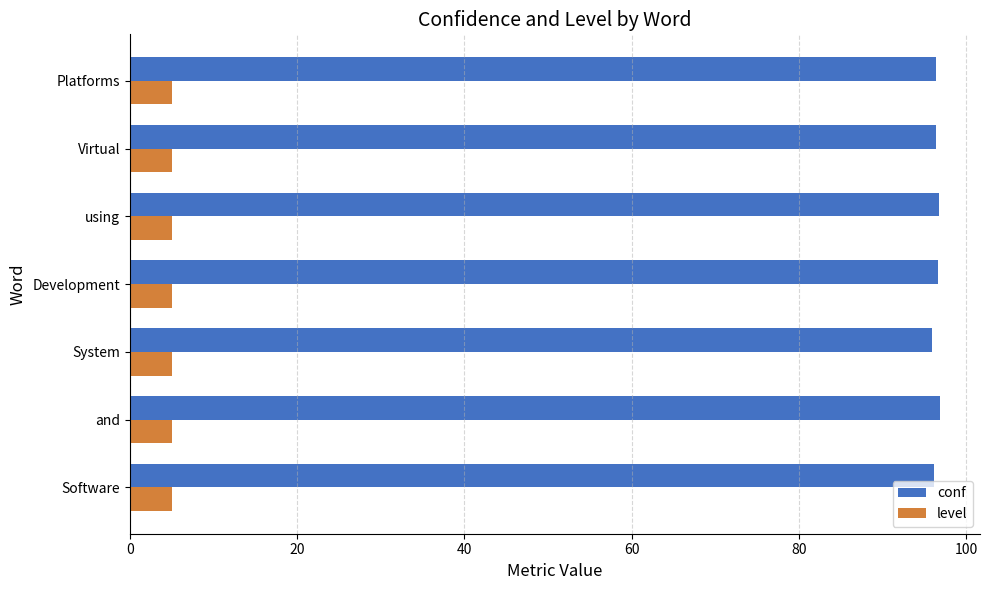

List the series in order of their overall mean, lowest first.

level, conf